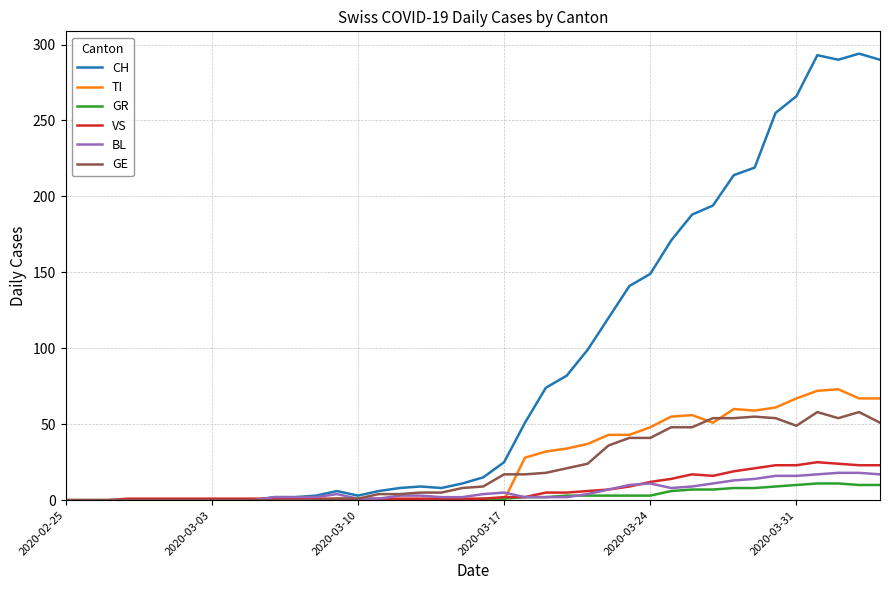

Which series has the widest spread of values?

CH